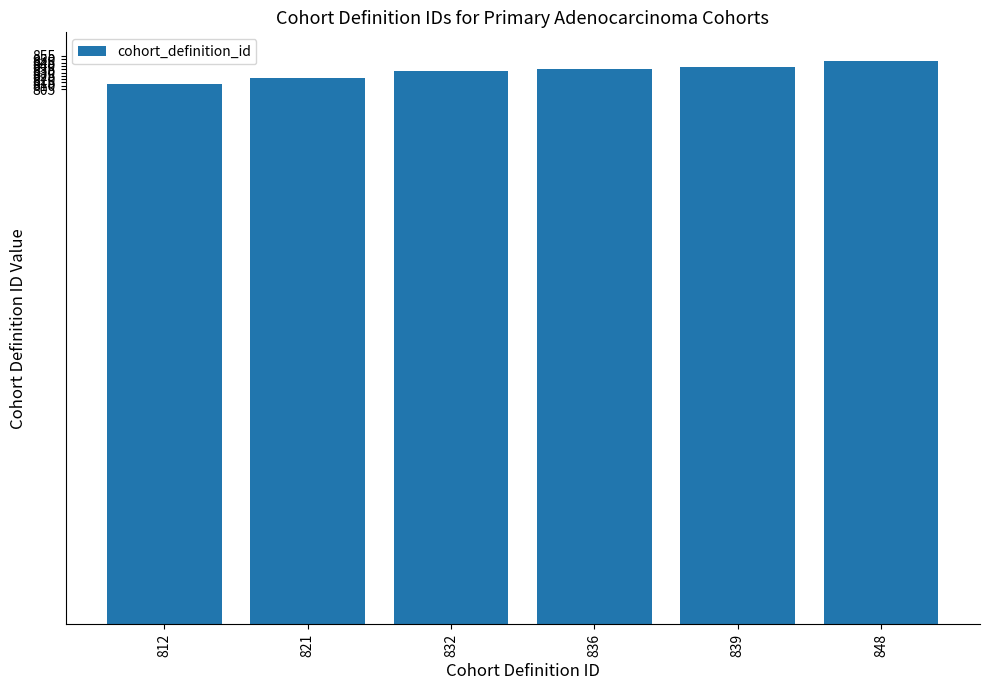

Approximately how many times larger is the value at 832 compared to 848?

1.0